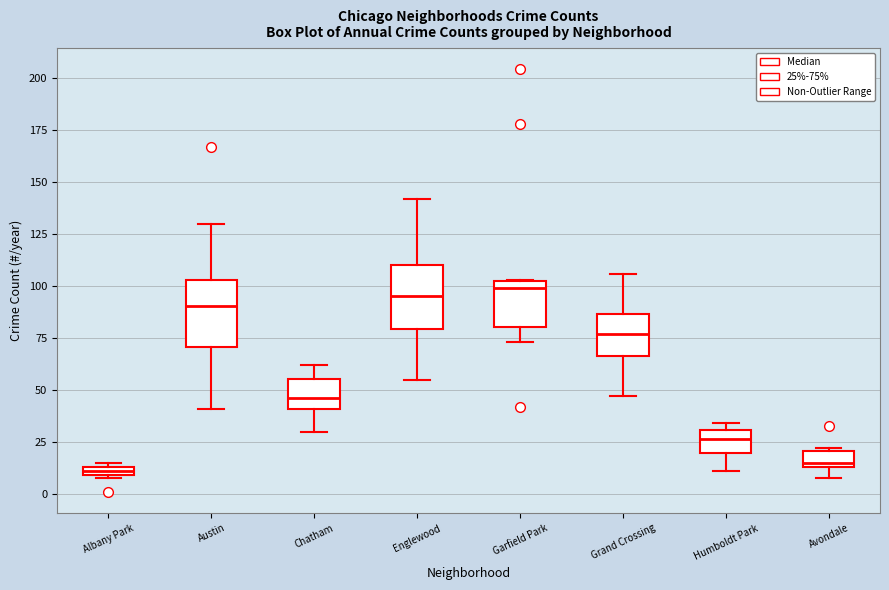

Where does the median line of the box for Humboldt Park sit on the y-axis? The values are not printed on the chart, so give them approximately, as read against the axis.

25